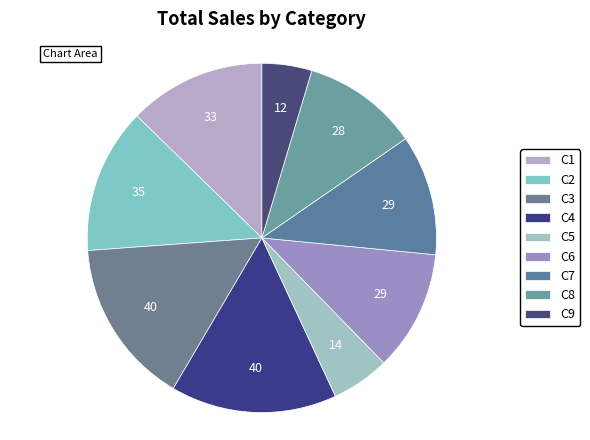

To the nearest percent, what is the difference between the largest and smallest slice percentages?

11%